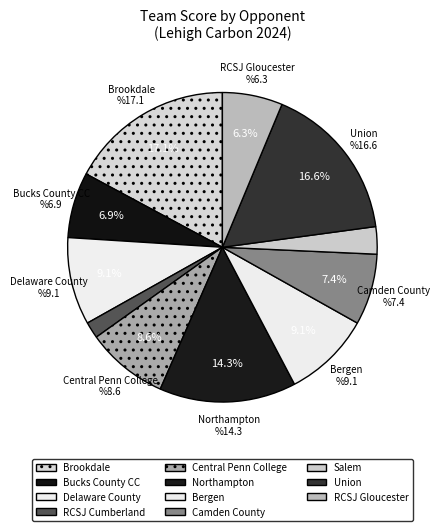

Which slice is the smallest?

RCSJ Cumberland